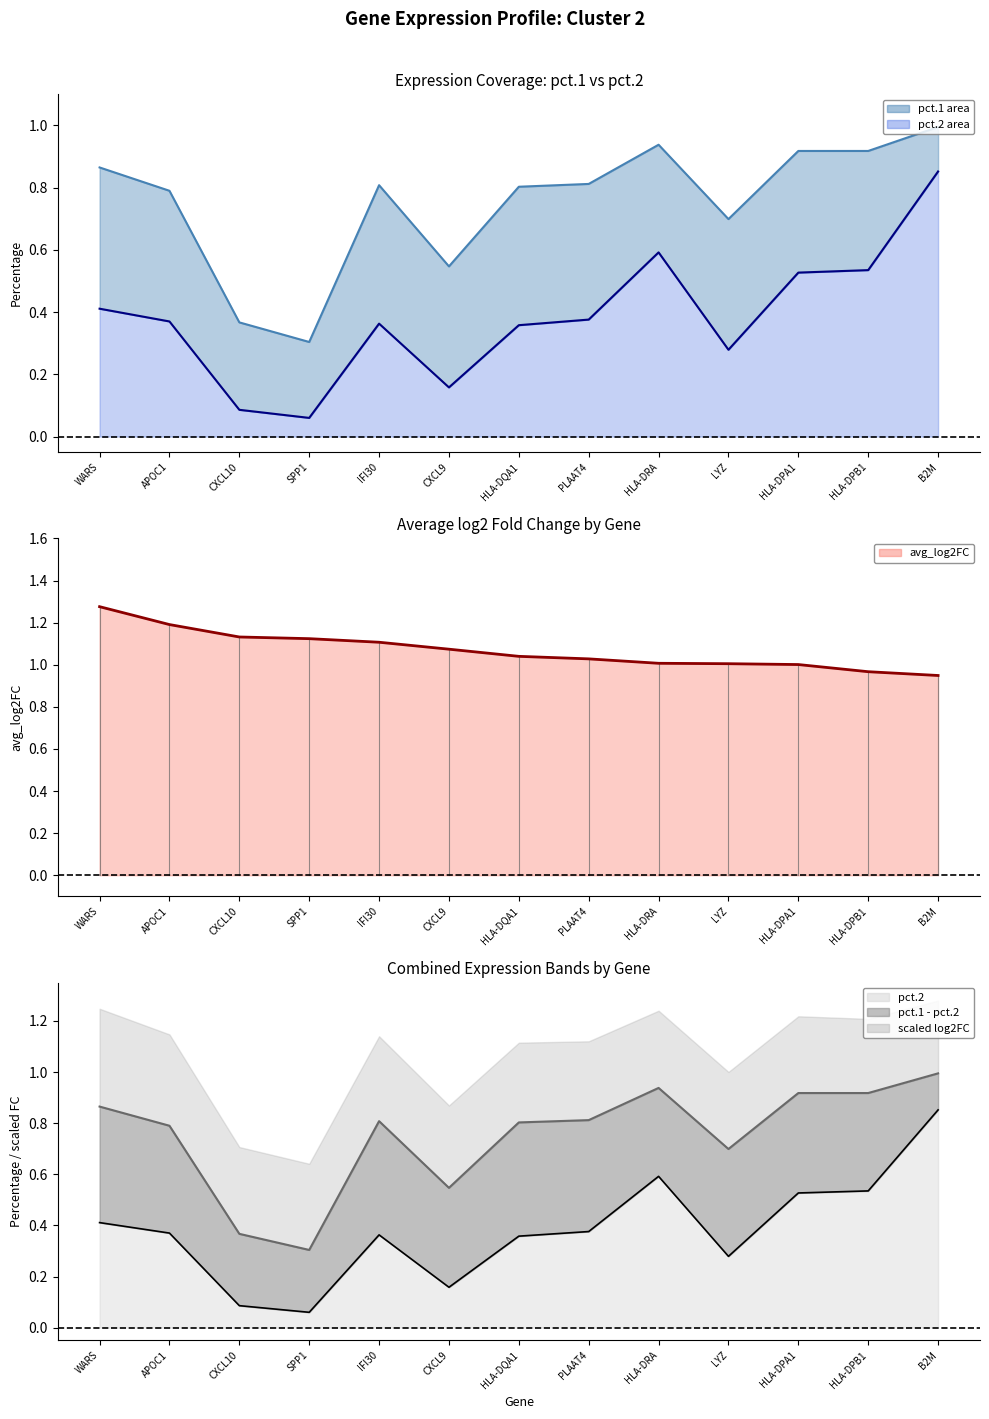

Reading left to right, what are all the values shown in this chart?

pct.1: 0.9	0.8	0.4	0.3	0.8	0.5	0.8	0.8	0.9	0.7	0.9	0.9	1.0
pct.2: 0.4	0.4	0.1	0.1	0.4	0.2	0.4	0.4	0.6	0.3	0.5	0.5	0.9
avg_log2FC: 1.3	1.2	1.1	1.1	1.1	1.1	1.0	1.0	1.0	1.0	1.0	1.0	0.9